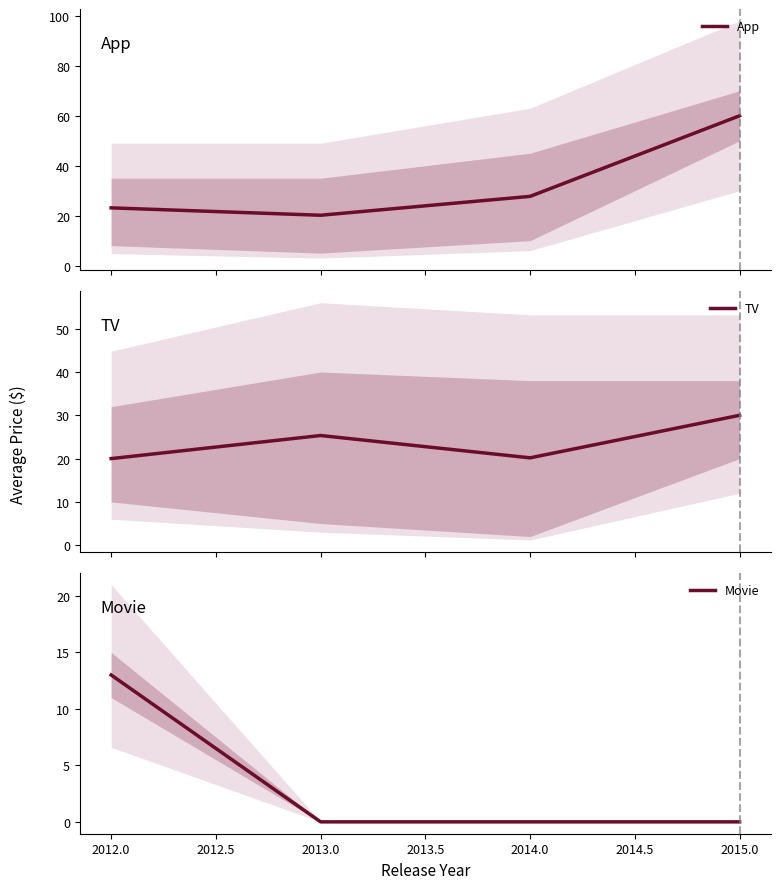

How many interior local valleys does the App series have?

1